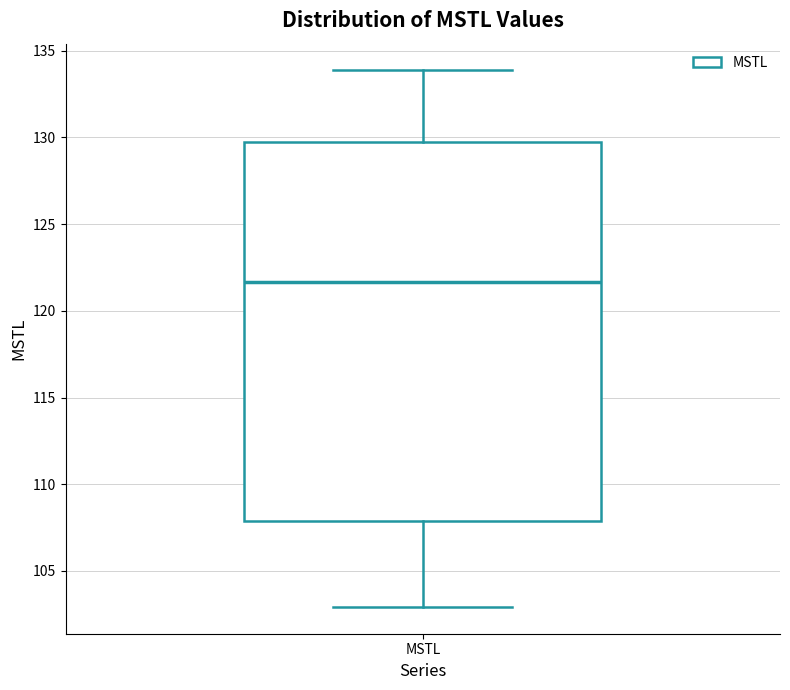

Read this box plot against the y-axis: the position of the median line, the range covered by the box, and the ends of both whiskers. The values are not printed on the chart, so give them approximately, as read against the axis.

median 121.5, box 108.0 to 129.5, whiskers 103.0 to 134.0